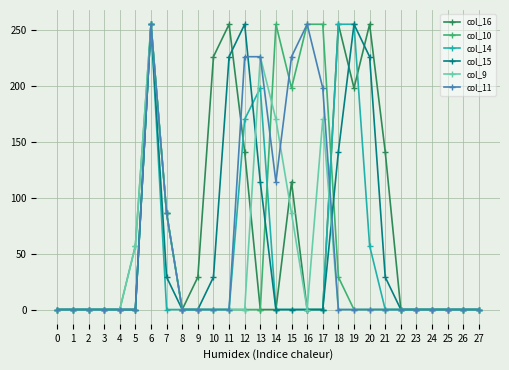

Reading left to right, list all the values displayed in this chart.

col_16: 0=0	1=0	2=0	3=0	4=0	5=0	6=255	7=86	8=0	9=29	10=226	11=255	12=141	13=0	14=0	15=114	16=0	17=0	18=255	19=198	20=255	21=141	22=0	23=0	24=0	25=0	26=0	27=0
col_10: 0=0	1=0	2=0	3=0	4=0	5=57	6=255	7=86	8=0	9=0	10=0	11=0	12=0	13=0	14=255	15=198	16=255	17=255	18=29	19=0	20=0	21=0	22=0	23=0	24=0	25=0	26=0	27=0
col_14: 0=0	1=0	2=0	3=0	4=0	5=0	6=255	7=0	8=0	9=0	10=0	11=0	12=170	13=198	14=0	15=0	16=0	17=0	18=255	19=255	20=57	21=0	22=0	23=0	24=0	25=0	26=0	27=0
col_15: 0=0	1=0	2=0	3=0	4=0	5=0	6=255	7=29	8=0	9=0	10=29	11=226	12=255	13=114	14=0	15=0	16=0	17=0	18=141	19=255	20=226	21=29	22=0	23=0	24=0	25=0	26=0	27=0
col_9: 0=0	1=0	2=0	3=0	4=0	5=57	6=255	7=86	8=0	9=0	10=0	11=0	12=0	13=226	14=170	15=86	16=0	17=170	18=0	19=0	20=0	21=0	22=0	23=0	24=0	25=0	26=0	27=0
col_11: 0=0	1=0	2=0	3=0	4=0	5=0	6=255	7=86	8=0	9=0	10=0	11=0	12=226	13=226	14=114	15=226	16=255	17=198	18=0	19=0	20=0	21=0	22=0	23=0	24=0	25=0	26=0	27=0